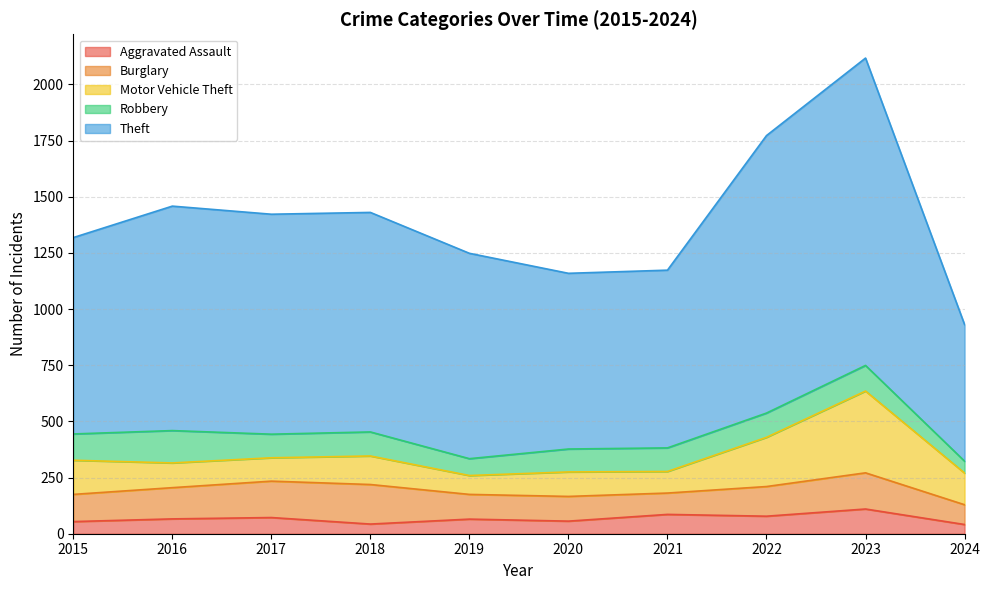

What is the difference between the Motor Vehicle Theft values at 2024 and 2020?

32